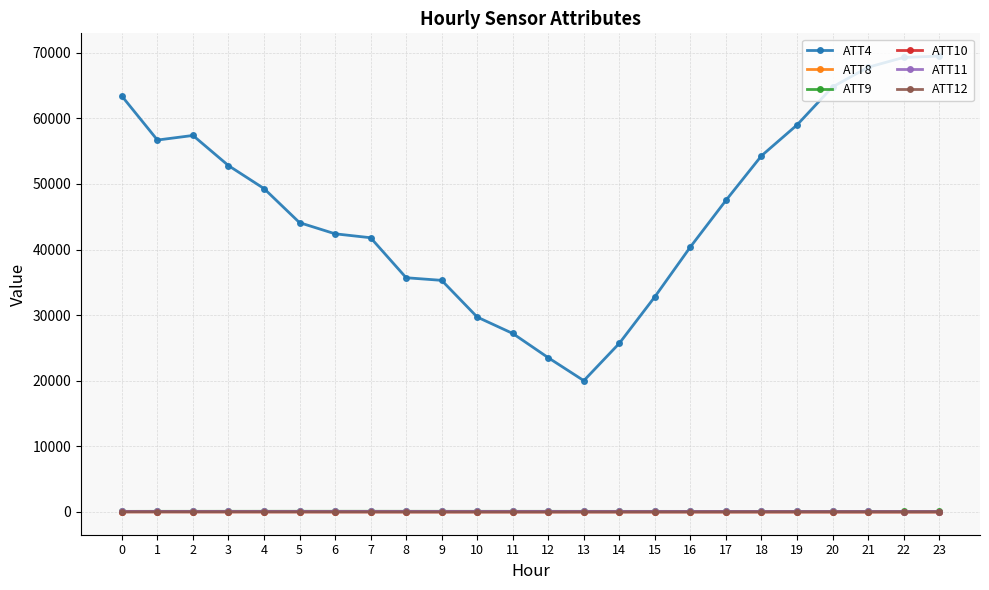

The value of ATT9 at 20 is 54.5. True or false?

True